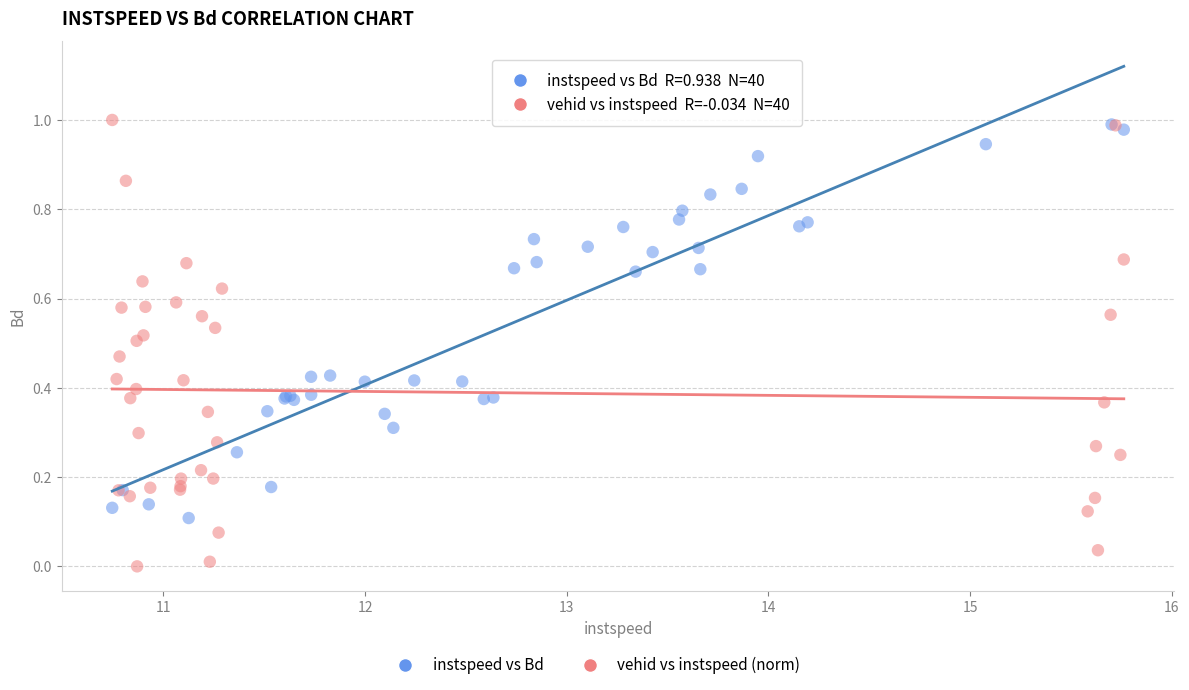

Which series has the largest Y range (max minus min)?

vehid vs instspeed (norm)